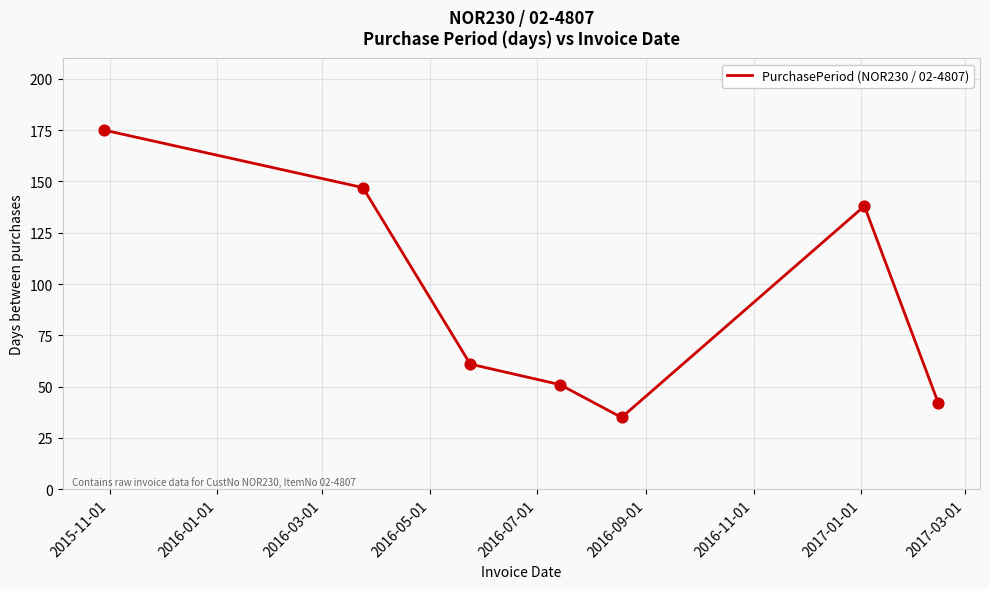

What is the difference between the maximum and second lowest values?

133